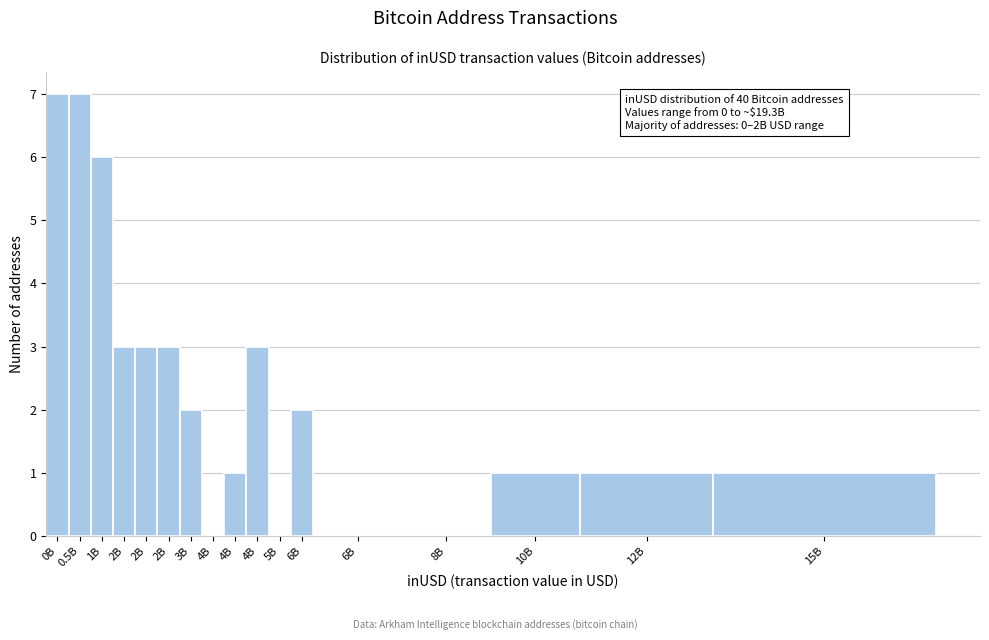

Are the bars horizontal?

No